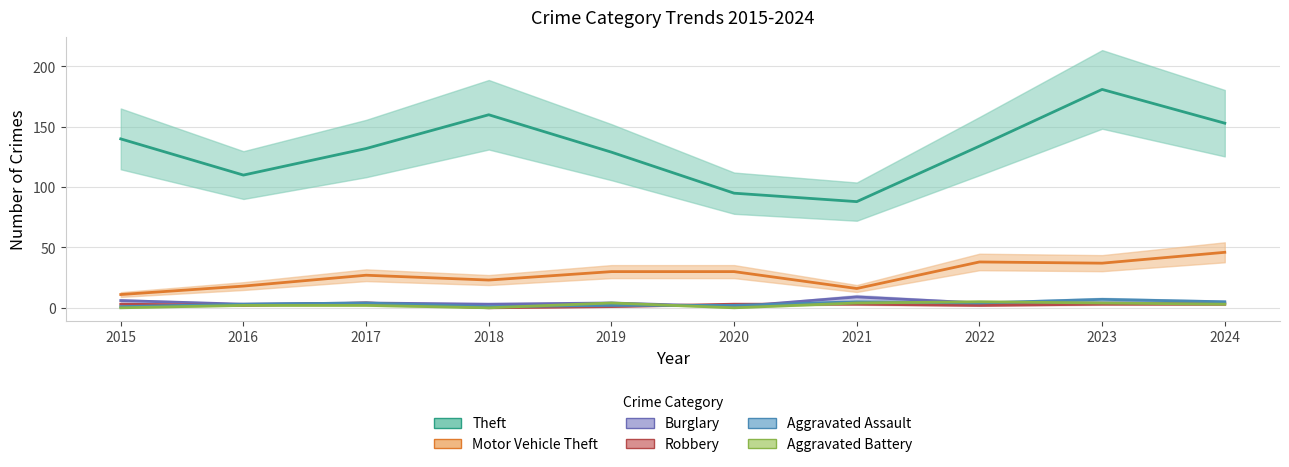

Is it true that Aggravated Assault equals 3 at 2021?

False